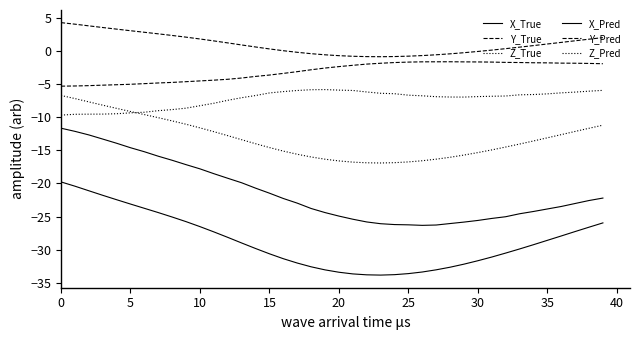

Does the chart have visible grid lines?

No